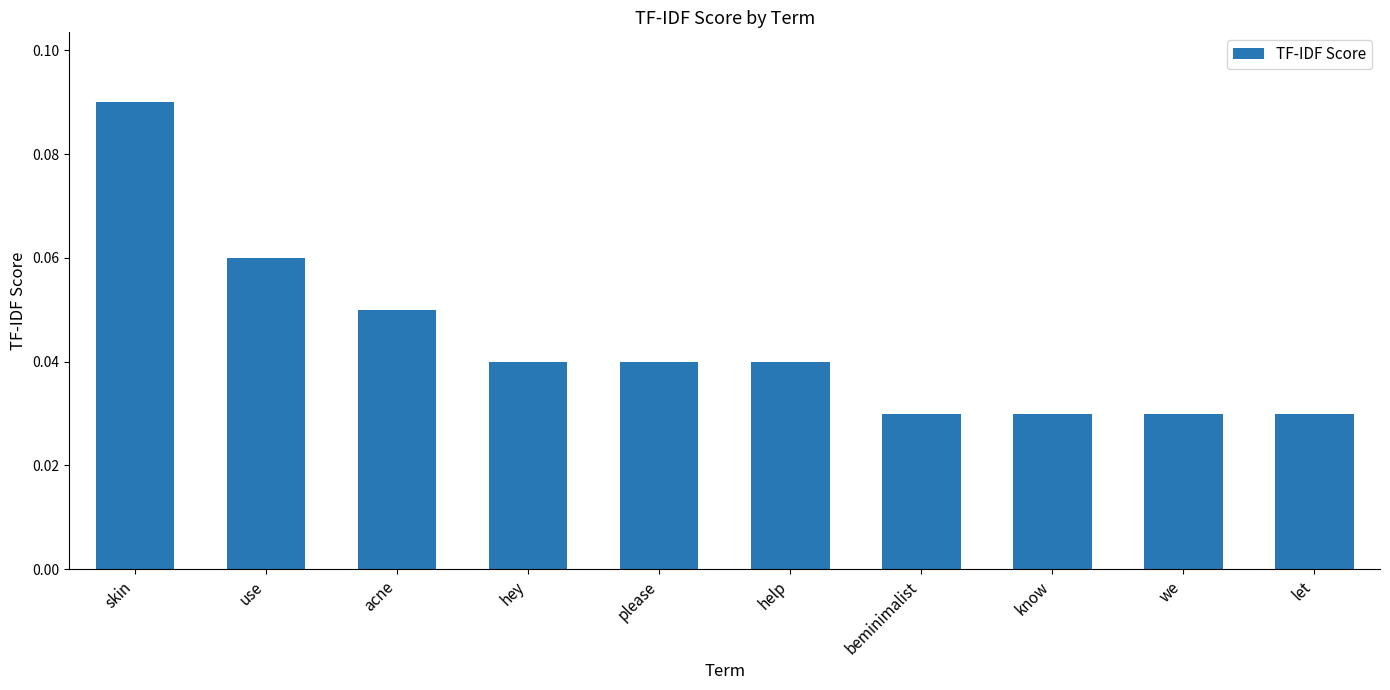

How many values are between 0 and 1?

10